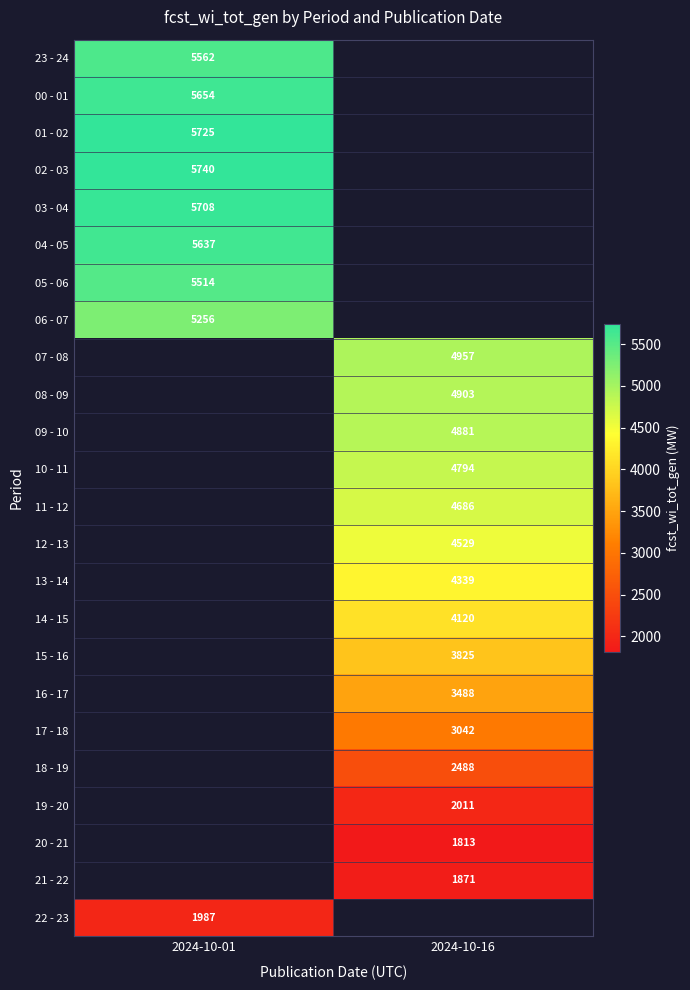

Is it true that 03 - 04 equals 5708 at 2024-10-01?

True